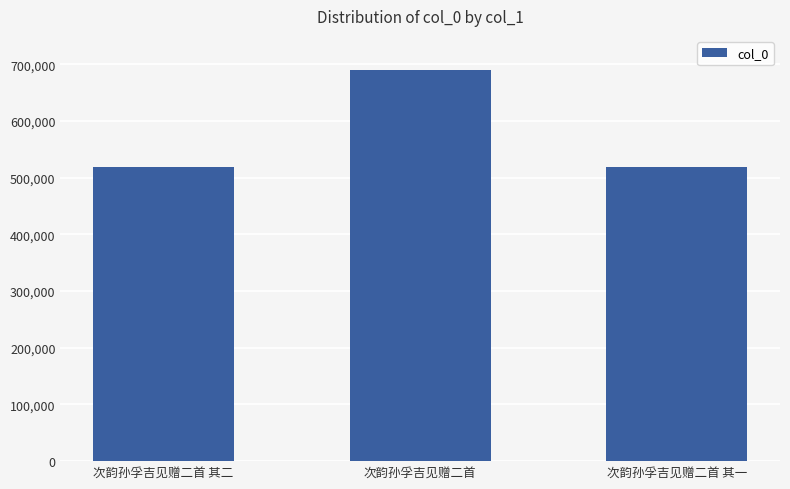

Is it true that the value at 次韵孙孚吉见赠二首 is 690130?

True